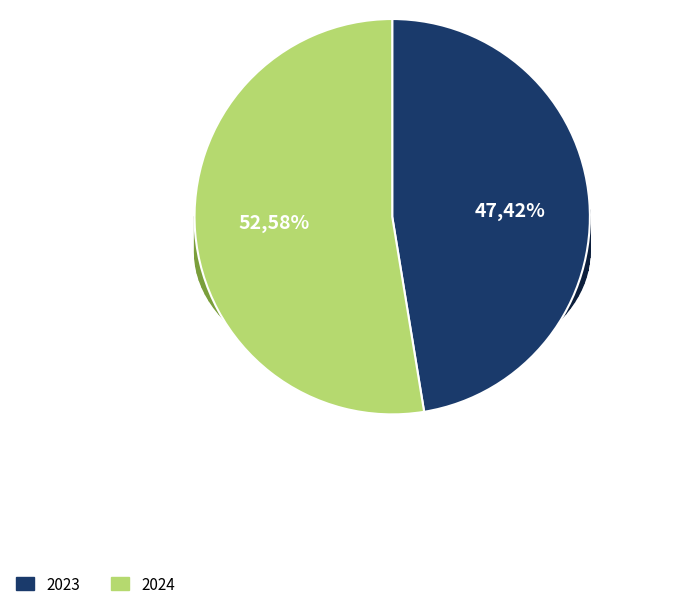

Approximately how many times larger is the value at 2023 compared to 2024?

0.9